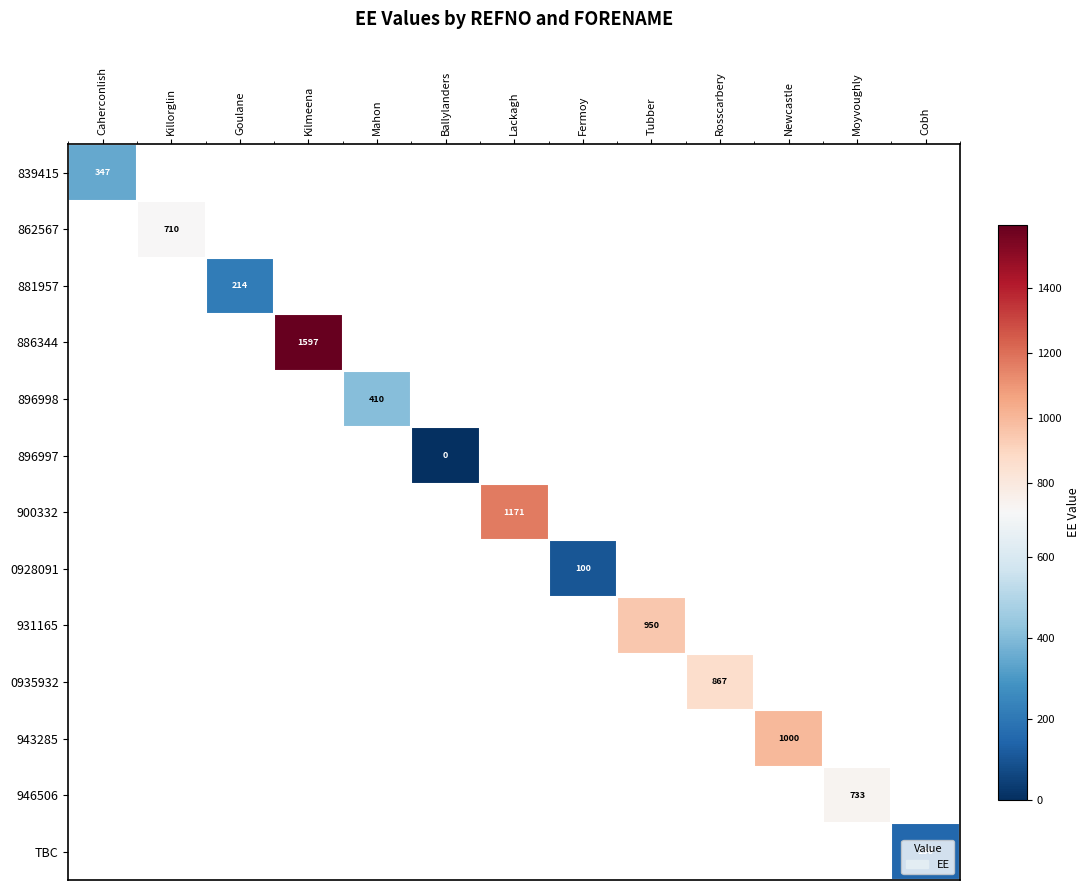

At how many categories does at least one series exceed 93?

12